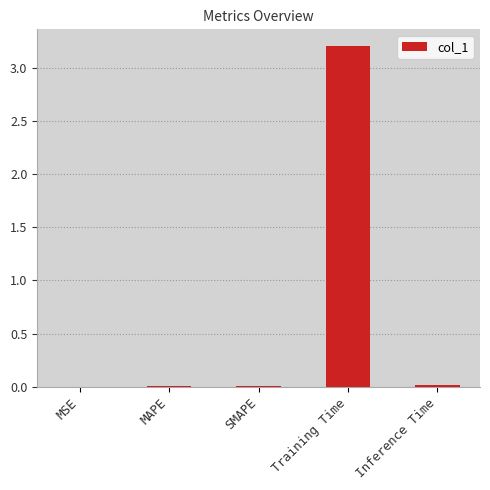

Does the chart contain stacked bars?

No